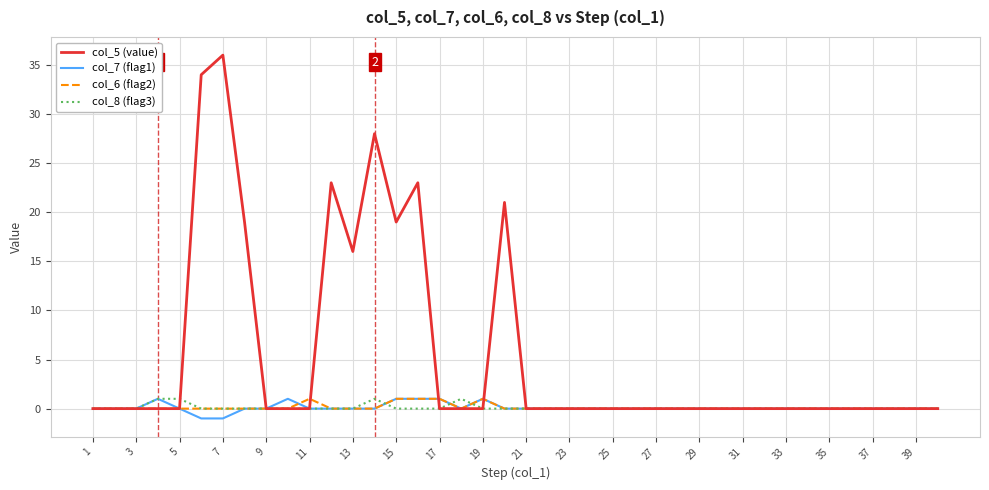

Which series has the largest range (max minus min)?

col_5 (value)